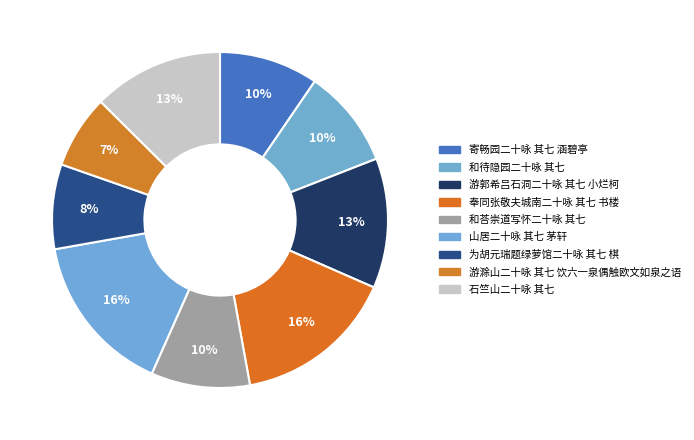

What portion of the pie excludes 石竺山二十咏 其七?

87.4%